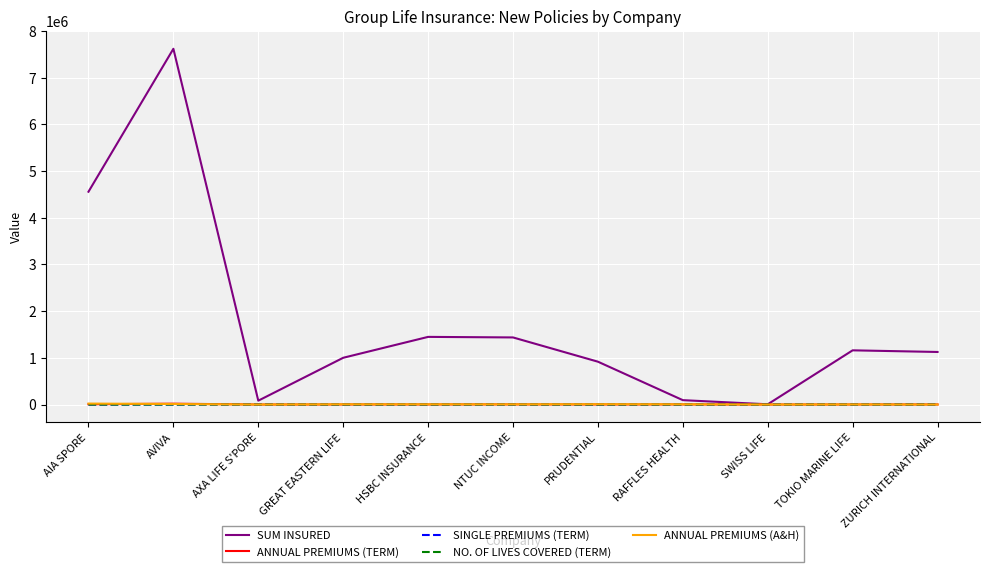

Which series has the widest spread of values?

SUM INSURED